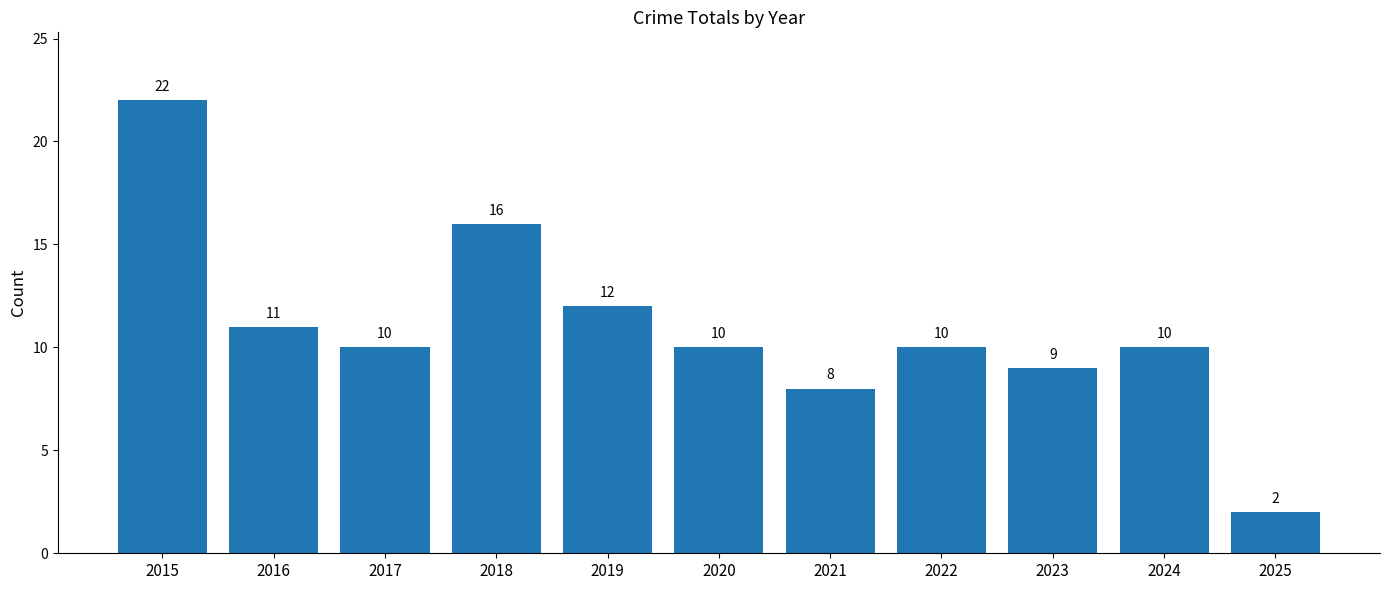

The value at 2015 is 35. True or false?

False